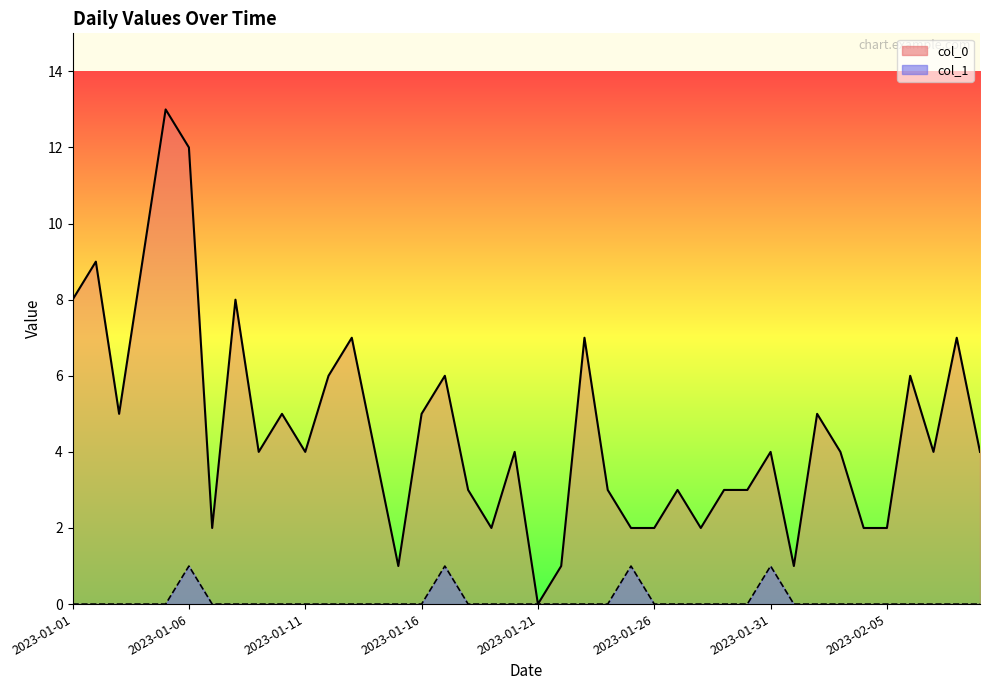

What is the average value of the col_0 line series?

5